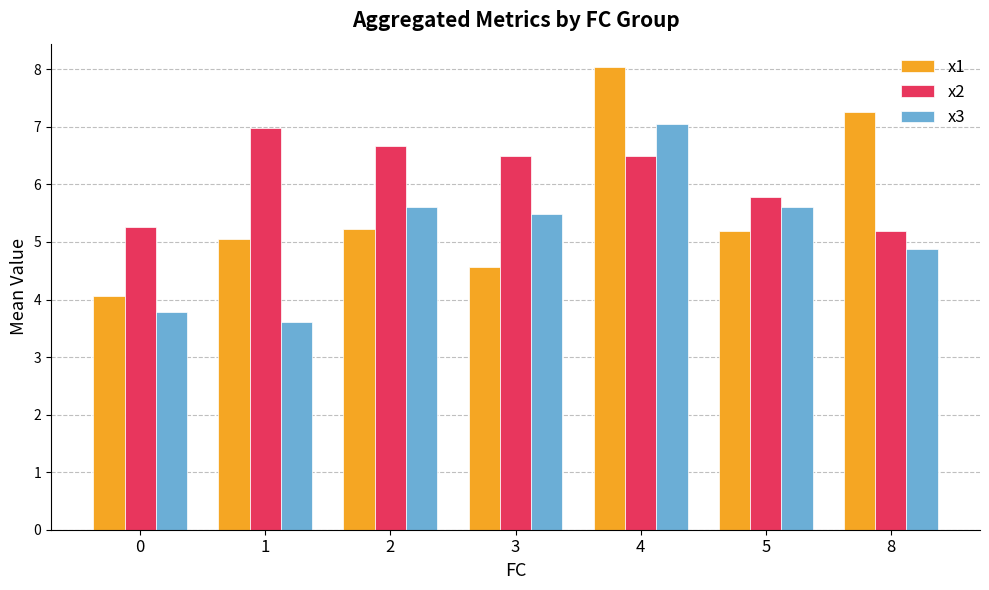

What is the sum of the x1 values at 0 and 2?

9.3